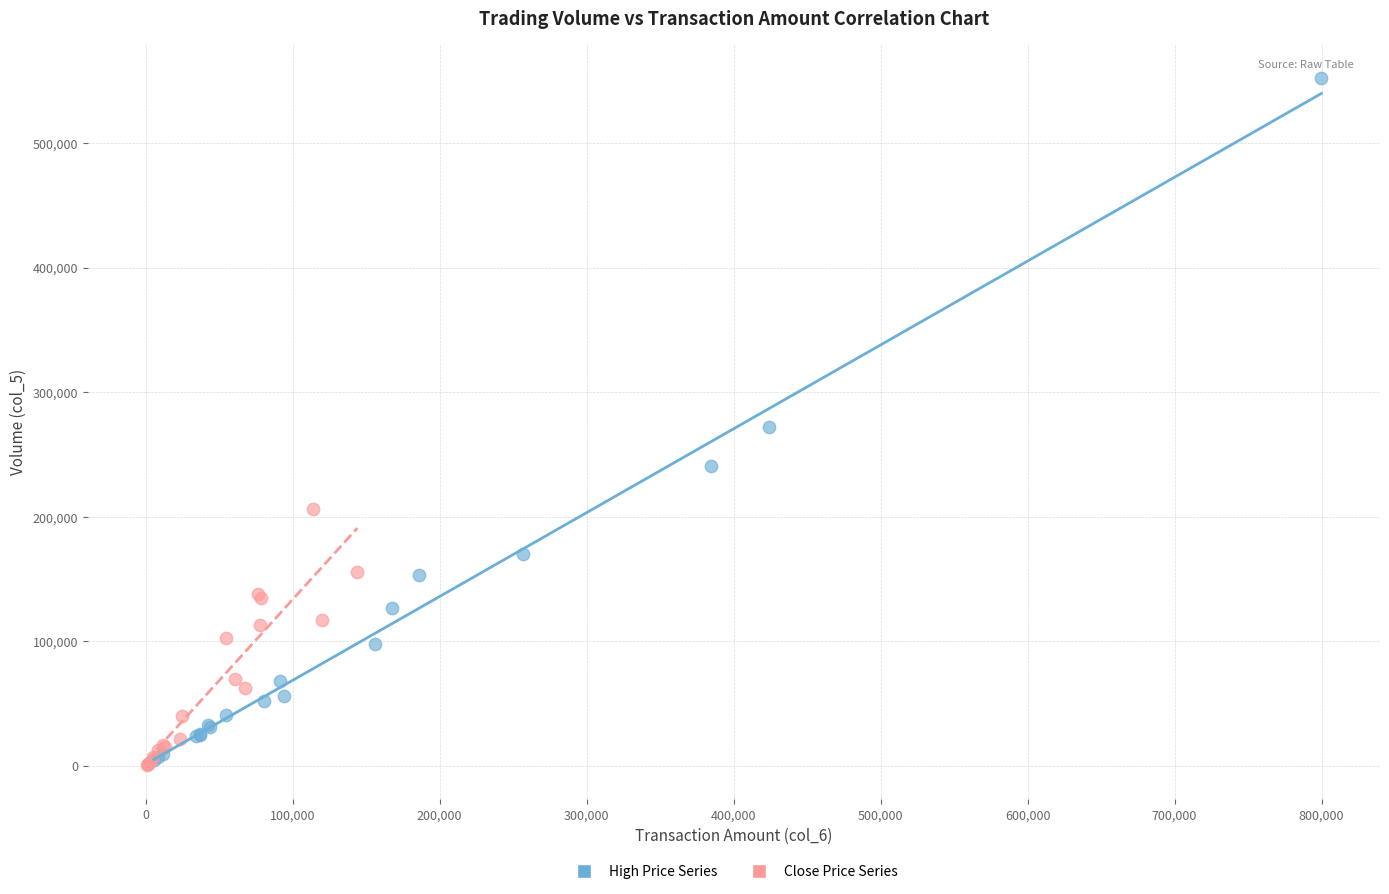

What are all the series names shown in the legend?

High Price Series, Close Price Series